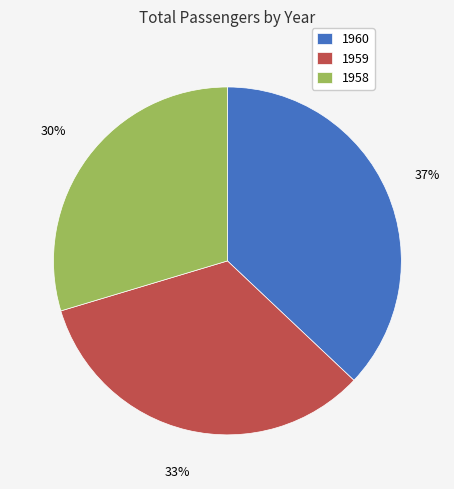

Count the number of slices in the pie.

3